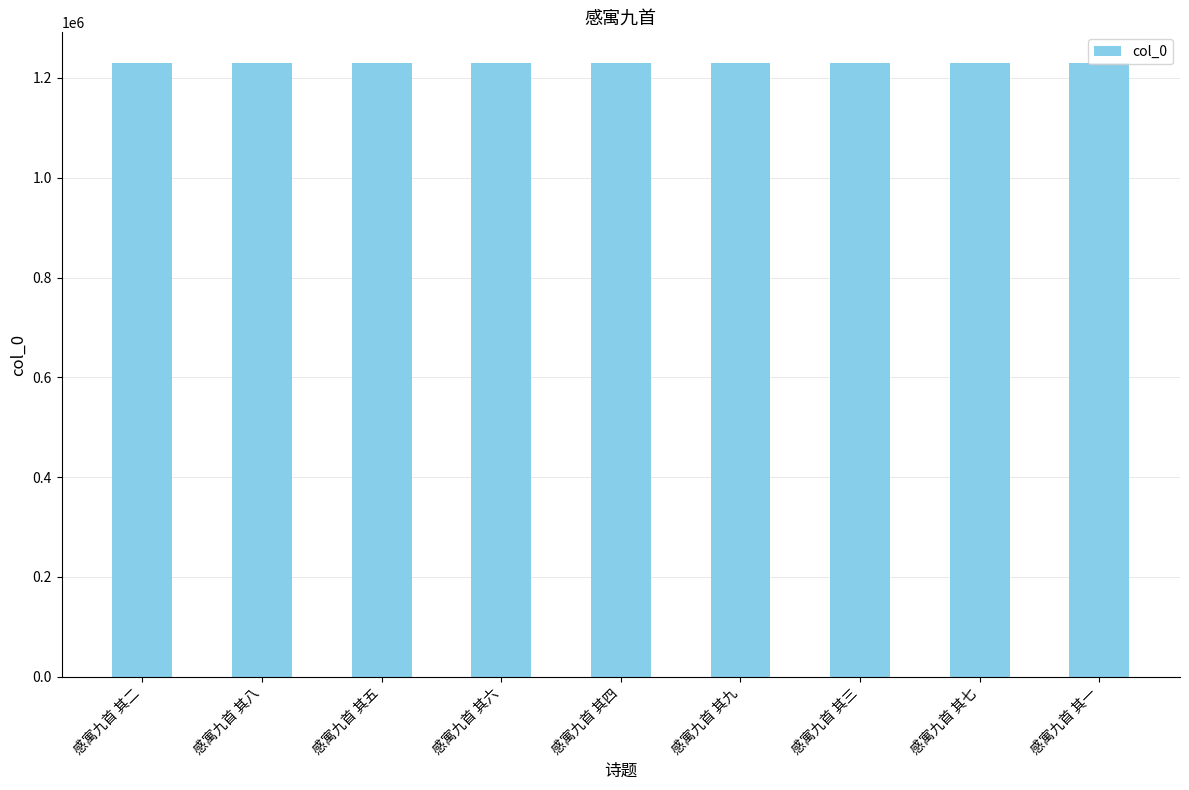

What is the label of the 5th bar from the left?

感寓九首 其四